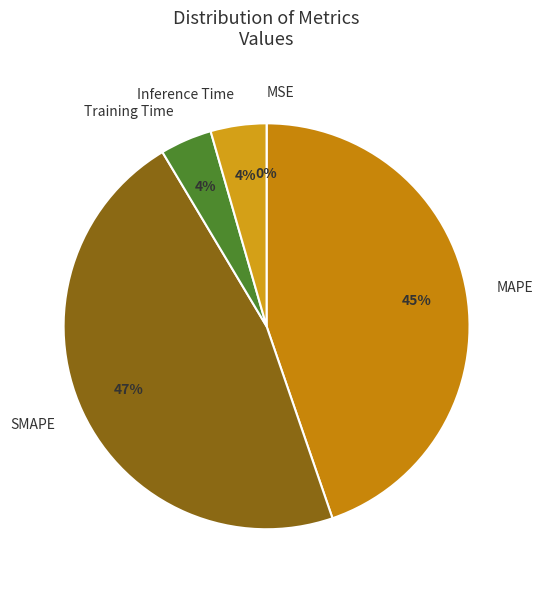

To the nearest percent, what portion does Training Time represent?

4%